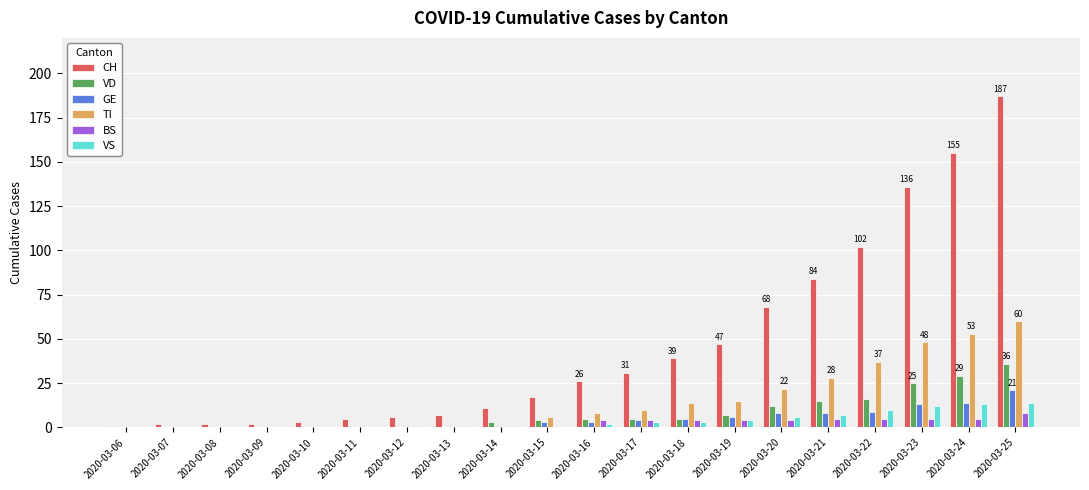

Between 2020-03-11 and 2020-03-23, which series saw the biggest shift?

CH